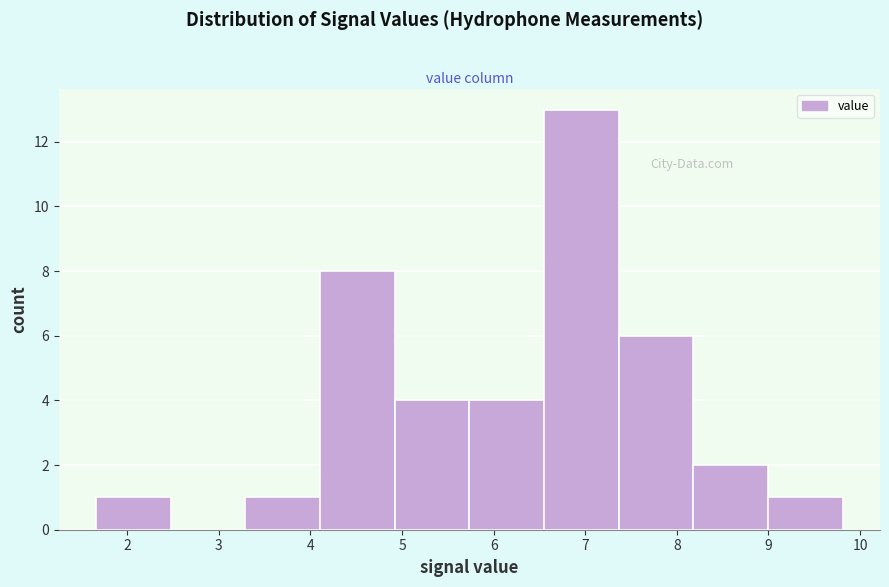

How tall is the bar that spans 6.6 to 7.4 on the x-axis? Neither the bar edges nor the heights are printed on the chart, so give them approximately, as read against the axes.

13